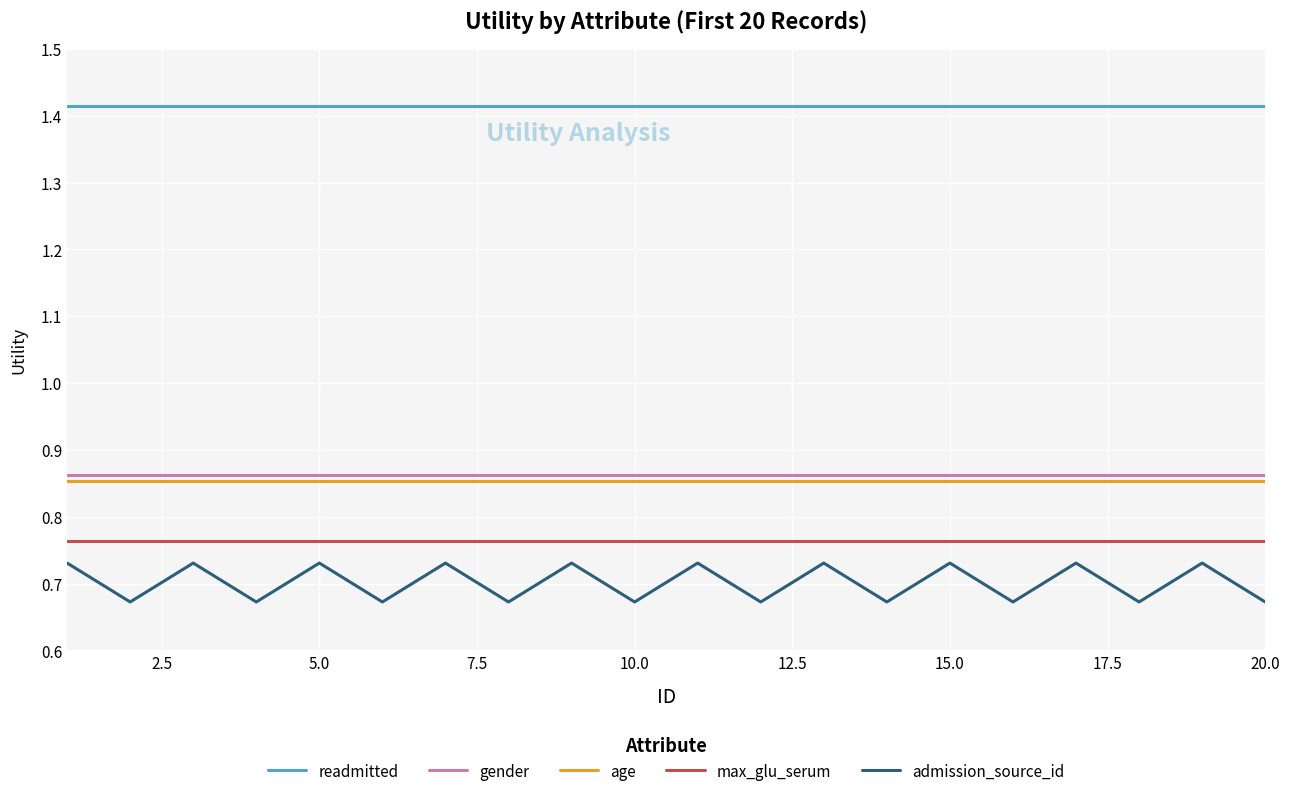

What is the sum of all max_glu_serum values?

15.3